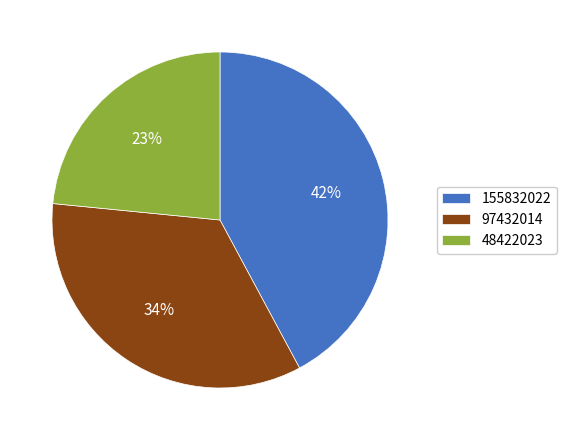

To the nearest percent, what is the difference between the 155832022 and 97432014 slice percentages?

8%